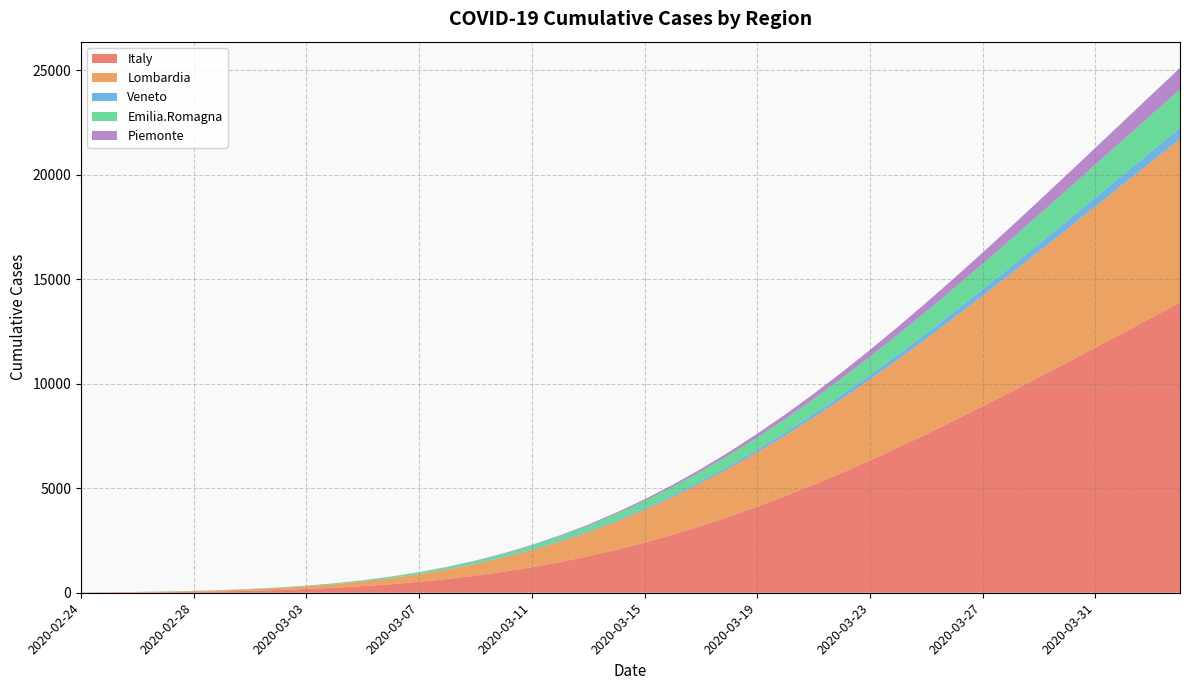

Reading left to right, what are all the values shown in this chart?

Italy: 2020-02-24=9.0	2020-02-25=14.1	2020-02-26=21.7	2020-02-27=32.5	2020-02-28=47.7	2020-02-29=68.5	2020-03-01=96.4	2020-03-02=133.2	2020-03-03=180.9	2020-03-04=241.4	2020-03-05=317.1	2020-03-06=410.4	2020-03-07=523.7	2020-03-08=659.3	2020-03-09=819.6	2020-03-10=1006.7	2020-03-11=1222.6	2020-03-12=1469.1	2020-03-13=1747.5	2020-03-14=2058.9	2020-03-15=2404.0	2020-03-16=2783.2	2020-03-17=3196.3	2020-03-18=3642.9	2020-03-19=4122.1	2020-03-20=4632.8	2020-03-21=5173.4	2020-03-22=5742.1	2020-03-23=6336.8	2020-03-24=6955.4	2020-03-25=7595.4	2020-03-26=8254.1	2020-03-27=8929.1	2020-03-28=9617.6	2020-03-29=10316.9	2020-03-30=11024.5	2020-03-31=11737.6	2020-04-01=12453.9	2020-04-02=13171.0	2020-04-03=13886.5
Lombardia: 2020-02-24=5.9	2020-02-25=9.4	2020-02-26=14.6	2020-02-27=22.1	2020-02-28=32.6	2020-02-29=47.1	2020-03-01=66.5	2020-03-02=92.1	2020-03-03=125.2	2020-03-04=166.9	2020-03-05=218.9	2020-03-06=282.5	2020-03-07=359.1	2020-03-08=450.0	2020-03-09=556.5	2020-03-10=679.6	2020-03-11=820.2	2020-03-12=978.9	2020-03-13=1156.1	2020-03-14=1352.1	2020-03-15=1566.7	2020-03-16=1799.6	2020-03-17=2050.3	2020-03-18=2317.9	2020-03-19=2601.5	2020-03-20=2900.0	2020-03-21=3212.0	2020-03-22=3536.1	2020-03-23=3870.9	2020-03-24=4214.8	2020-03-25=4566.1	2020-03-26=4923.4	2020-03-27=5285.1	2020-03-28=5649.5	2020-03-29=6015.3	2020-03-30=6381.1	2020-03-31=6745.6	2020-04-01=7107.4	2020-04-02=7465.6	2020-04-03=7819.1
Veneto: 2020-02-24=0.3	2020-02-25=0.5	2020-02-26=0.7	2020-02-27=1.0	2020-02-28=1.5	2020-02-29=2.1	2020-03-01=2.9	2020-03-02=3.9	2020-03-03=5.2	2020-03-04=6.9	2020-03-05=9.0	2020-03-06=11.7	2020-03-07=14.9	2020-03-08=18.7	2020-03-09=23.4	2020-03-10=28.8	2020-03-11=35.2	2020-03-12=42.6	2020-03-13=51.1	2020-03-14=60.8	2020-03-15=71.8	2020-03-16=84.0	2020-03-17=97.6	2020-03-18=112.7	2020-03-19=129.2	2020-03-20=147.1	2020-03-21=166.6	2020-03-22=187.4	2020-03-23=209.8	2020-03-24=233.6	2020-03-25=258.8	2020-03-26=285.4	2020-03-27=313.2	2020-03-28=342.2	2020-03-29=372.4	2020-03-30=403.7	2020-03-31=435.9	2020-04-01=469.1	2020-04-02=503.0	2020-04-03=537.6
Emilia.Romagna: 2020-02-24=1.5	2020-02-25=2.4	2020-02-26=3.6	2020-02-27=5.3	2020-02-28=7.8	2020-02-29=11.1	2020-03-01=15.4	2020-03-02=21.2	2020-03-03=28.5	2020-03-04=37.7	2020-03-05=49.2	2020-03-06=63.2	2020-03-07=80.0	2020-03-08=100.0	2020-03-09=123.3	2020-03-10=150.4	2020-03-11=181.4	2020-03-12=216.6	2020-03-13=255.9	2020-03-14=299.6	2020-03-15=347.6	2020-03-16=400.0	2020-03-17=456.7	2020-03-18=517.5	2020-03-19=582.3	2020-03-20=651.0	2020-03-21=723.2	2020-03-22=798.6	2020-03-23=877.1	2020-03-24=958.2	2020-03-25=1041.6	2020-03-26=1127.0	2020-03-27=1214.0	2020-03-28=1302.3	2020-03-29=1391.5	2020-03-30=1481.3	2020-03-31=1571.4	2020-04-01=1661.4	2020-04-02=1751.1	2020-04-03=1840.2
Piemonte: 2020-02-24=0.0	2020-02-25=0.1	2020-02-26=0.1	2020-02-27=0.2	2020-02-28=0.3	2020-02-29=0.5	2020-03-01=0.9	2020-03-02=1.4	2020-03-03=2.1	2020-03-04=3.2	2020-03-05=4.6	2020-03-06=6.7	2020-03-07=9.4	2020-03-08=13.0	2020-03-09=17.7	2020-03-10=23.7	2020-03-11=31.2	2020-03-12=40.5	2020-03-13=51.8	2020-03-14=65.4	2020-03-15=81.6	2020-03-16=100.7	2020-03-17=122.7	2020-03-18=148.1	2020-03-19=176.8	2020-03-20=209.2	2020-03-21=245.3	2020-03-22=285.2	2020-03-23=328.9	2020-03-24=376.4	2020-03-25=427.6	2020-03-26=482.6	2020-03-27=541.1	2020-03-28=602.9	2020-03-29=668.0	2020-03-30=736.1	2020-03-31=806.9	2020-04-01=880.2	2020-04-02=955.6	2020-04-03=1033.0